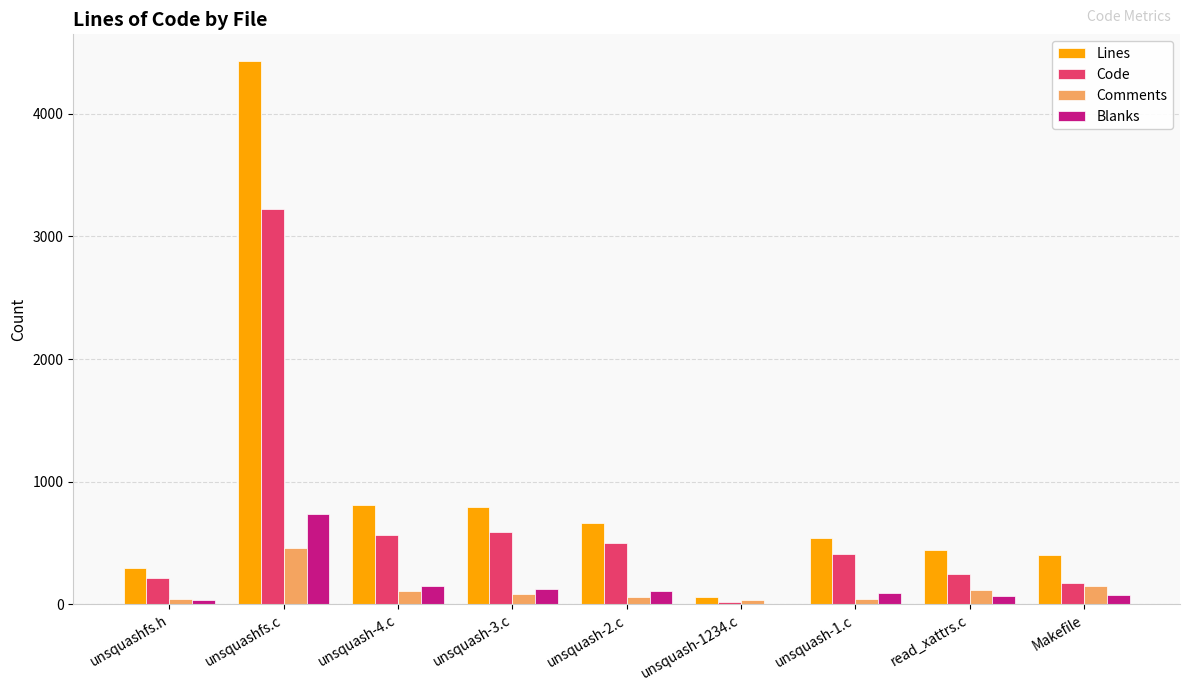

The value of Comments at unsquash-3.c is 82. True or false?

True